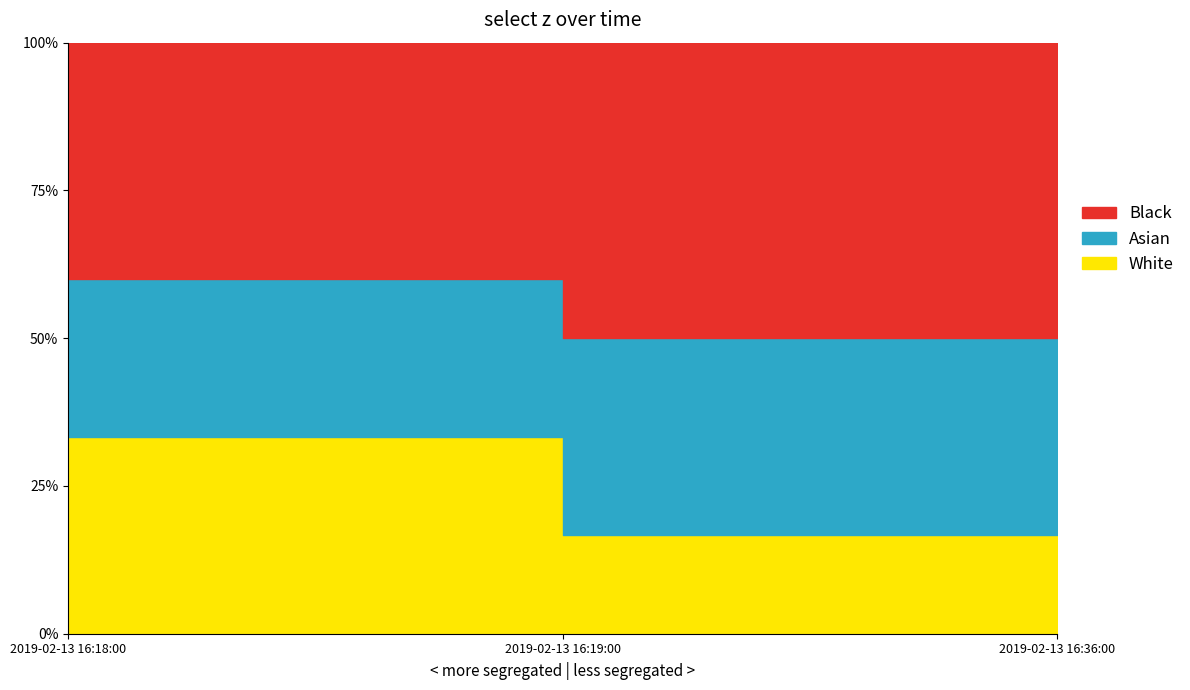

List the labels in order of value, smallest first.

2019-02-13 16:19:00, 2019-02-13 16:18:00, 2019-02-13 16:36:00